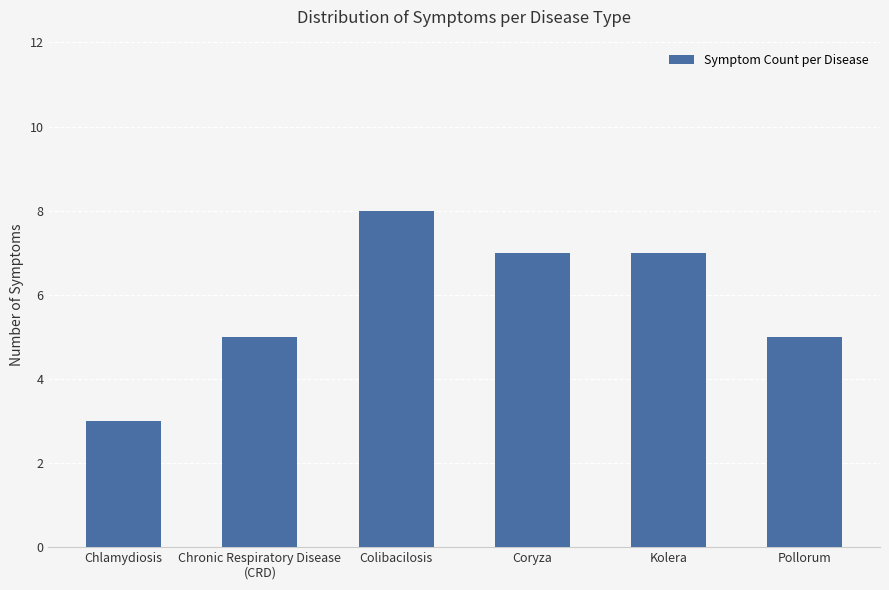

What is the sum of all values?

35